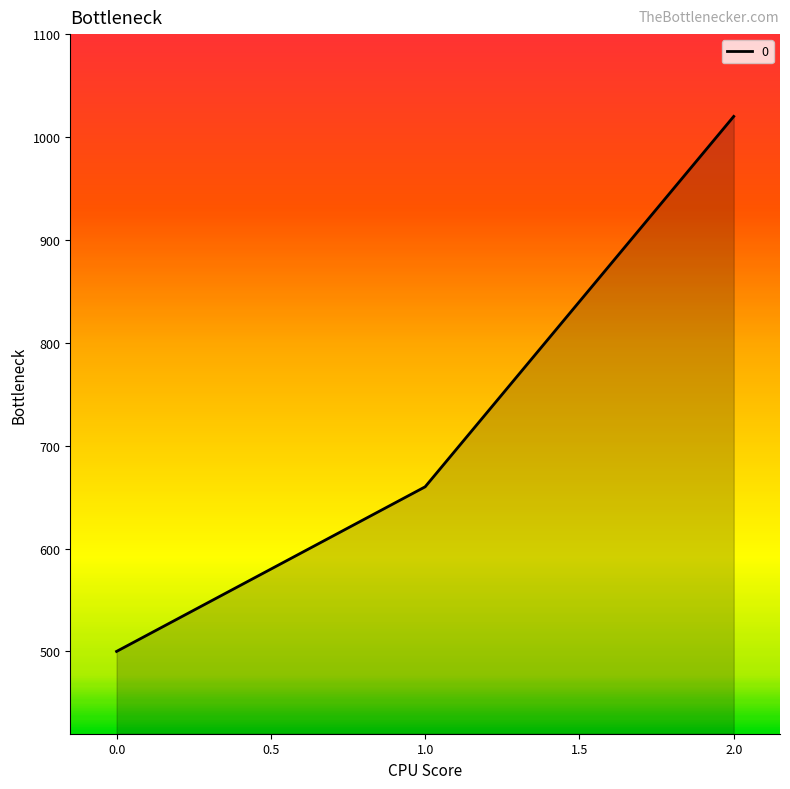

How many values are between 500 and 1020?

3